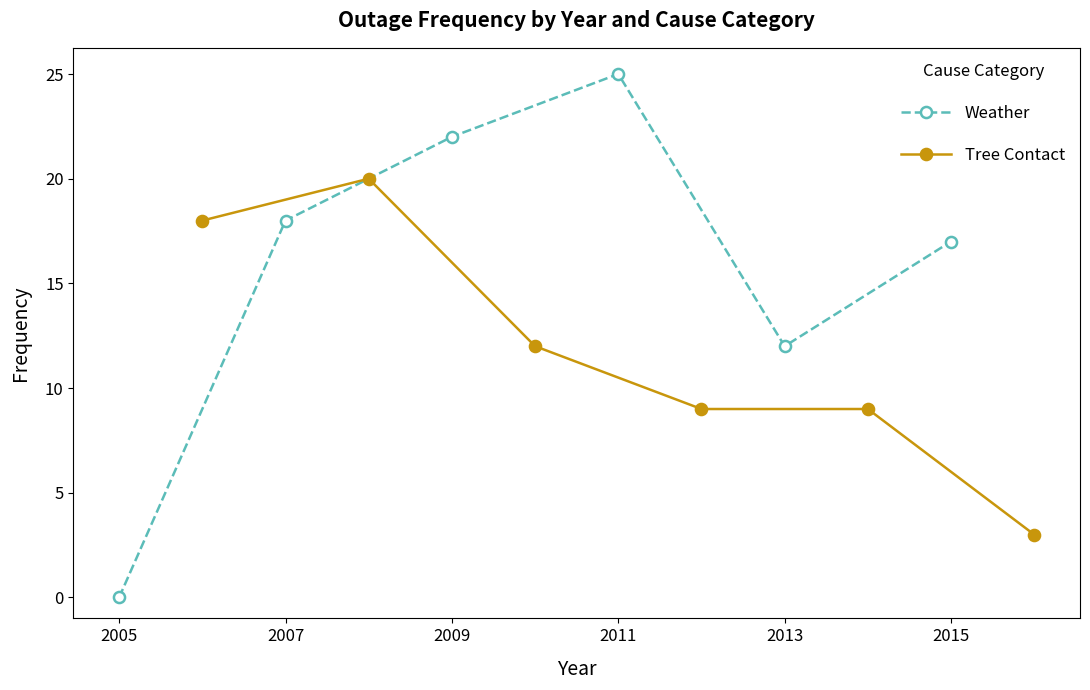

True or false: Weather has a value of 25 at 2011.

True